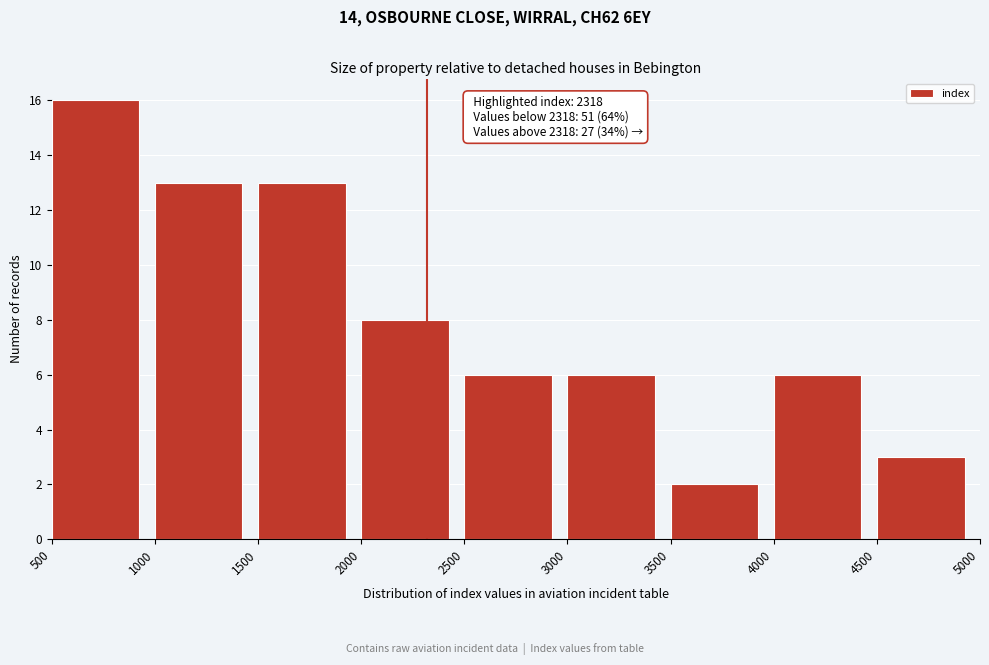

Over which range of the x-axis is the bar tallest?

500 to 1000